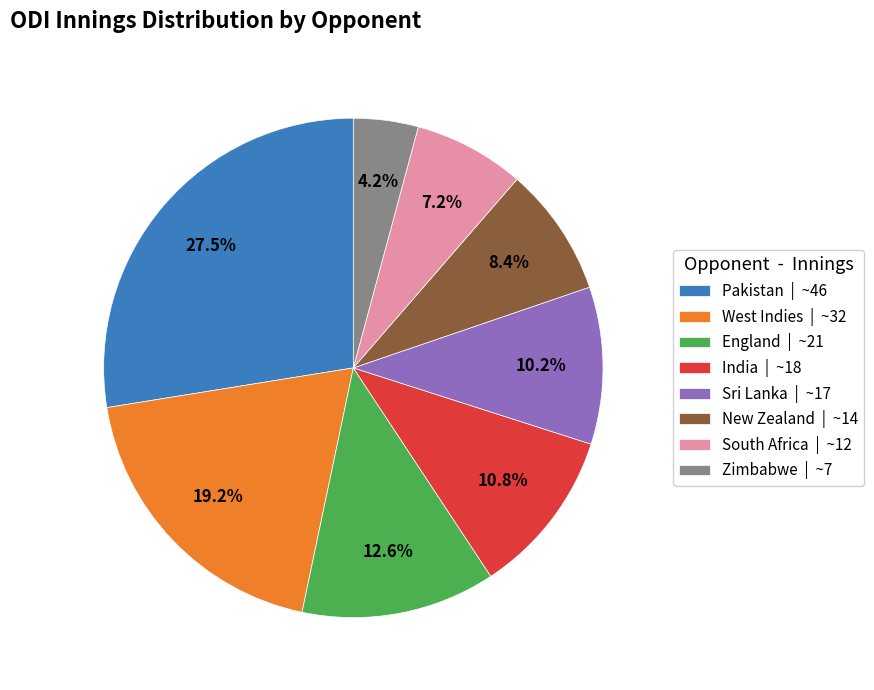

Approximately how many times larger is the value at Zimbabwe | ~7 compared to England | ~21?

0.3